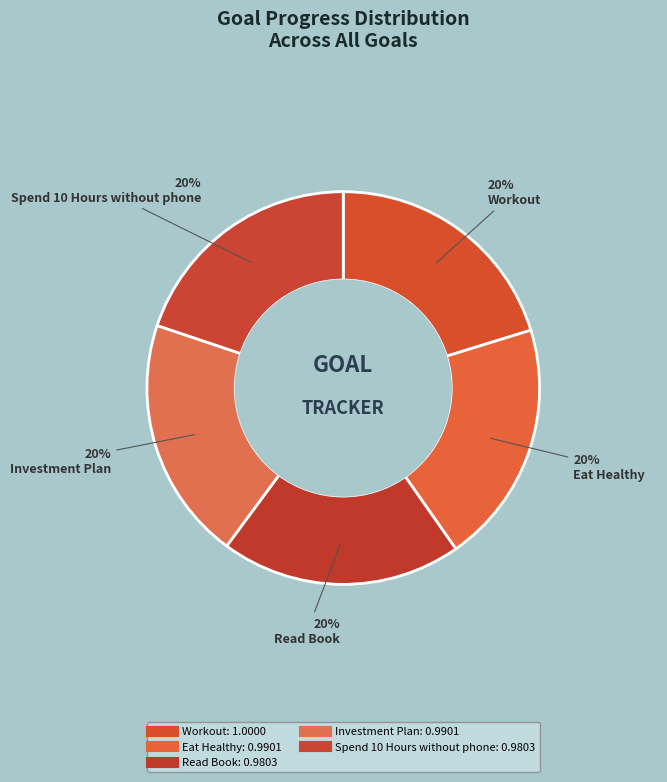

How many slices are in this pie chart?

5